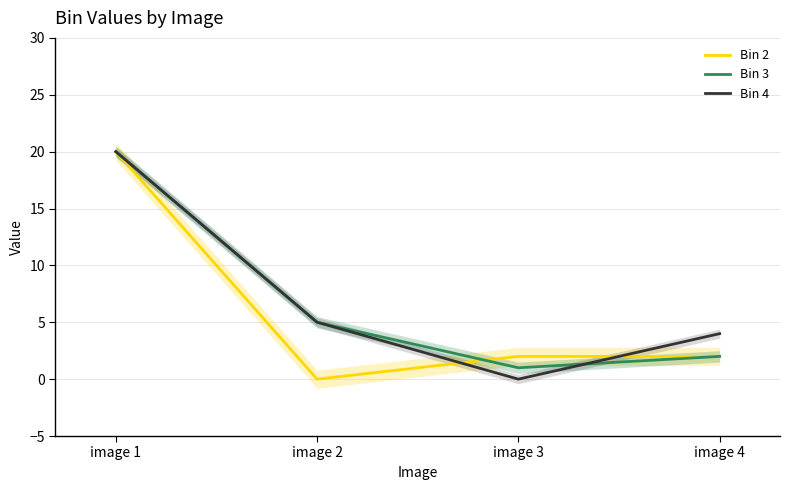

At which category does Bin 2 reach its first local valley?

image 2